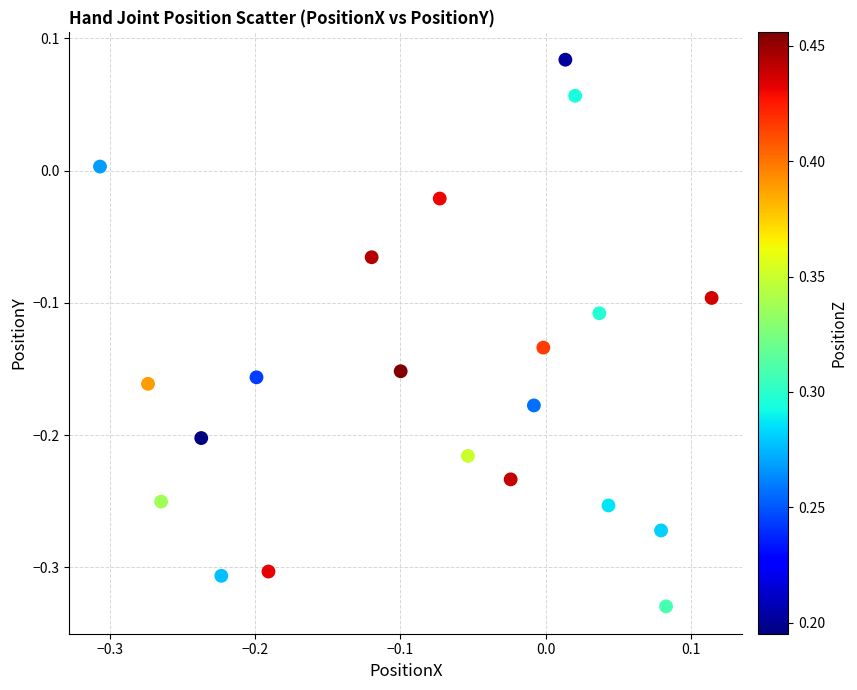

What is the range of Y values (max minus min)?

0.4